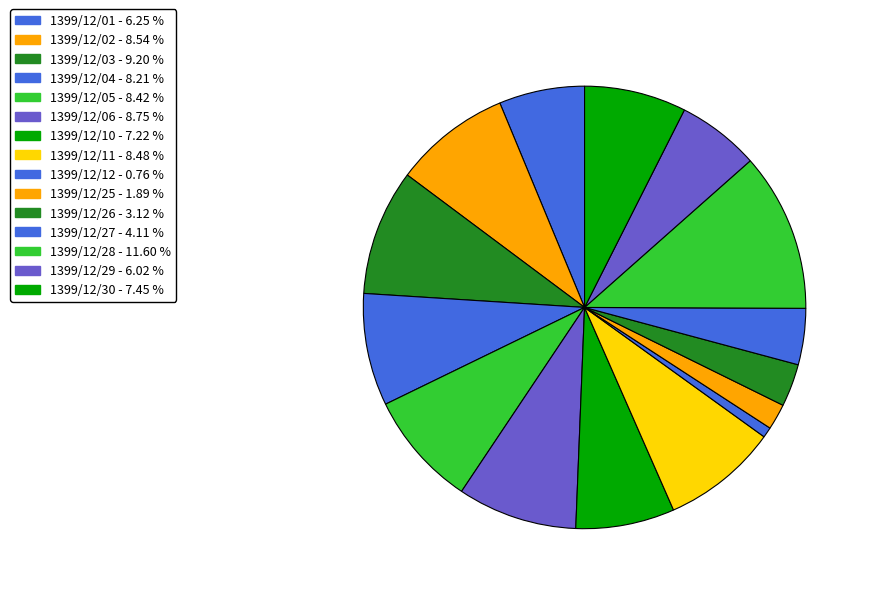

True or false: 1399/12/01 accounts for 1% of the total.

False